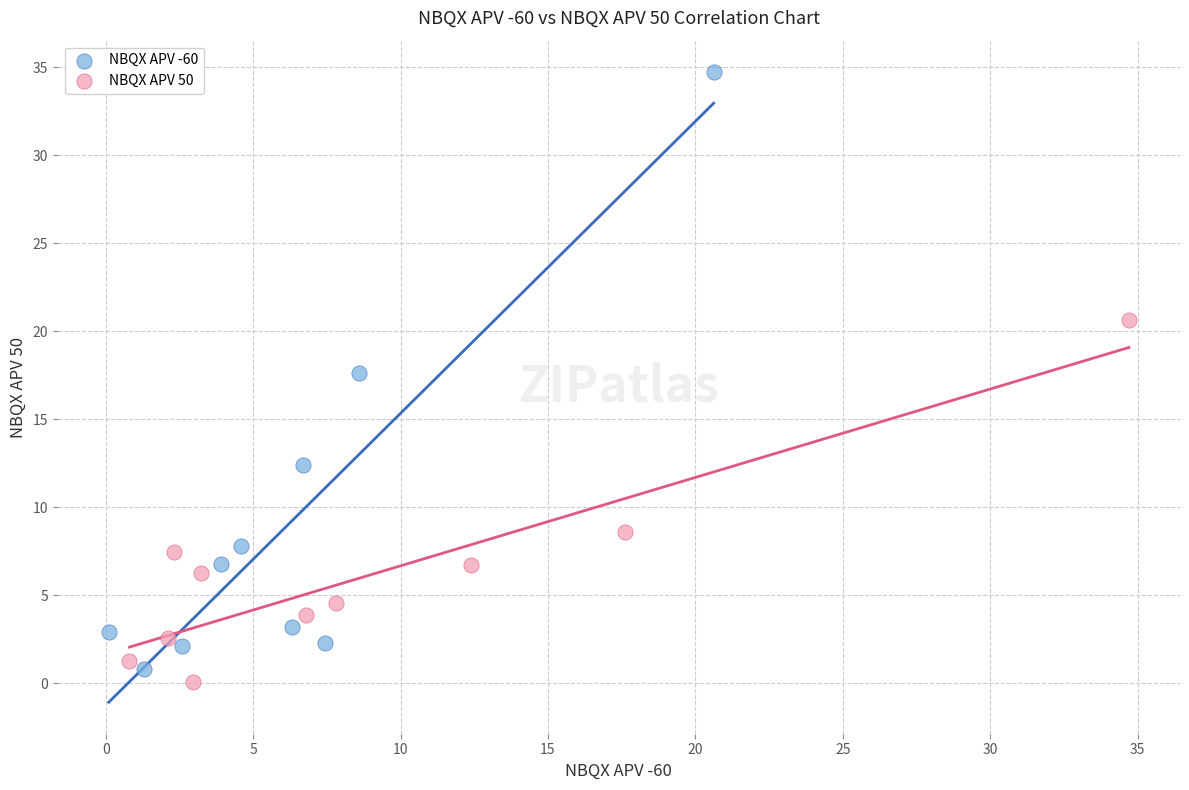

Which series has the widest spread of Y values?

NBQX APV -60